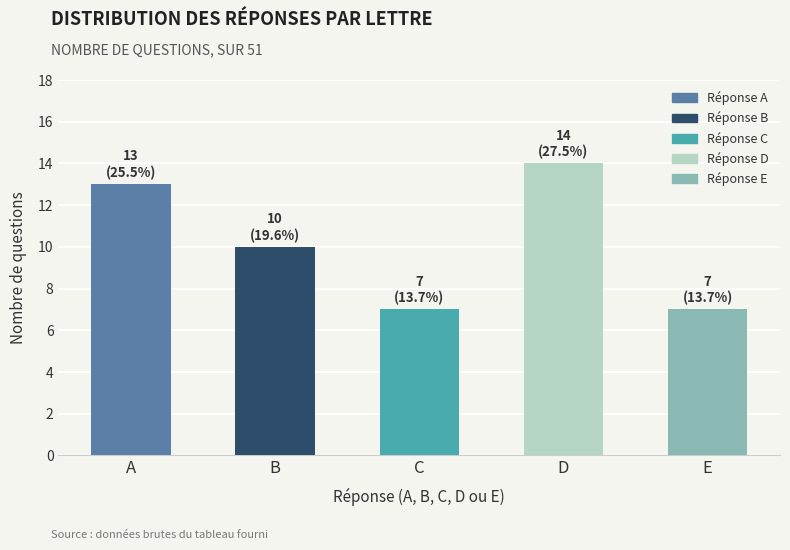

Reading right to left, extract all data points from this chart.

E=7	D=14	C=7	B=10	A=13